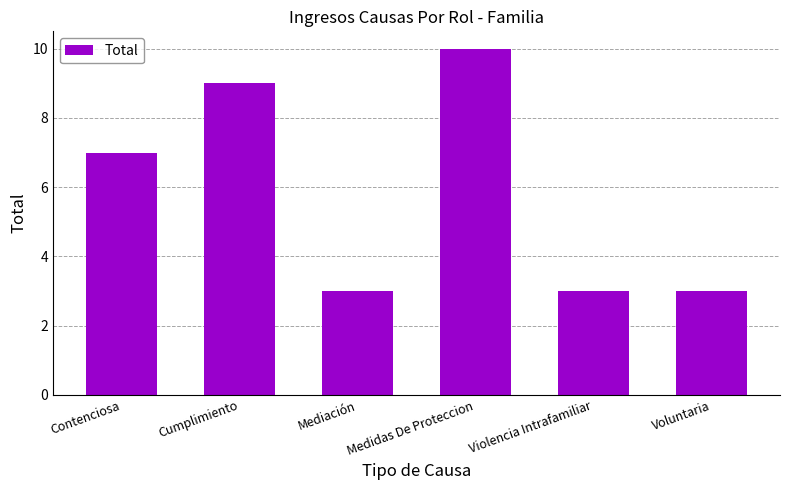

What is the label of the 2nd bar from the right?

Violencia Intrafamiliar